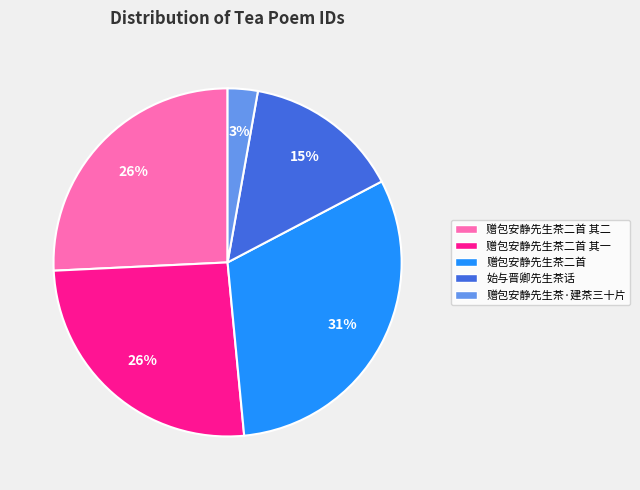

Is there any slice that represents more than half of the pie?

No